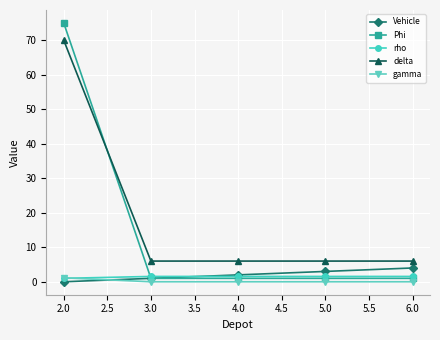

What is the value of the Vehicle point at the 2nd from the left?

1.0